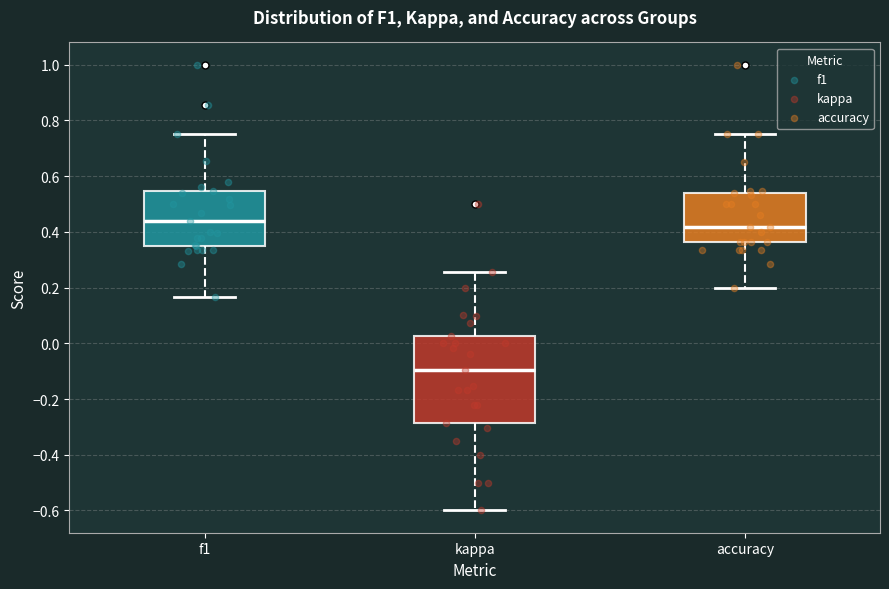

Which box's median line is the highest?

f1